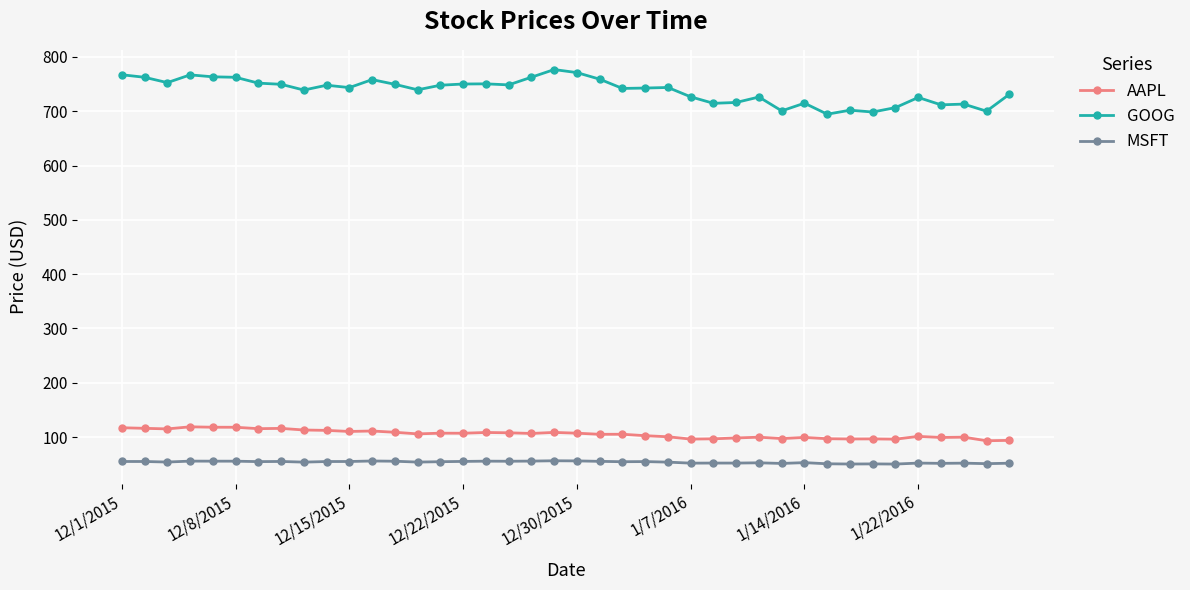

What is the value of the GOOG point at the 37th from the left?

711.7